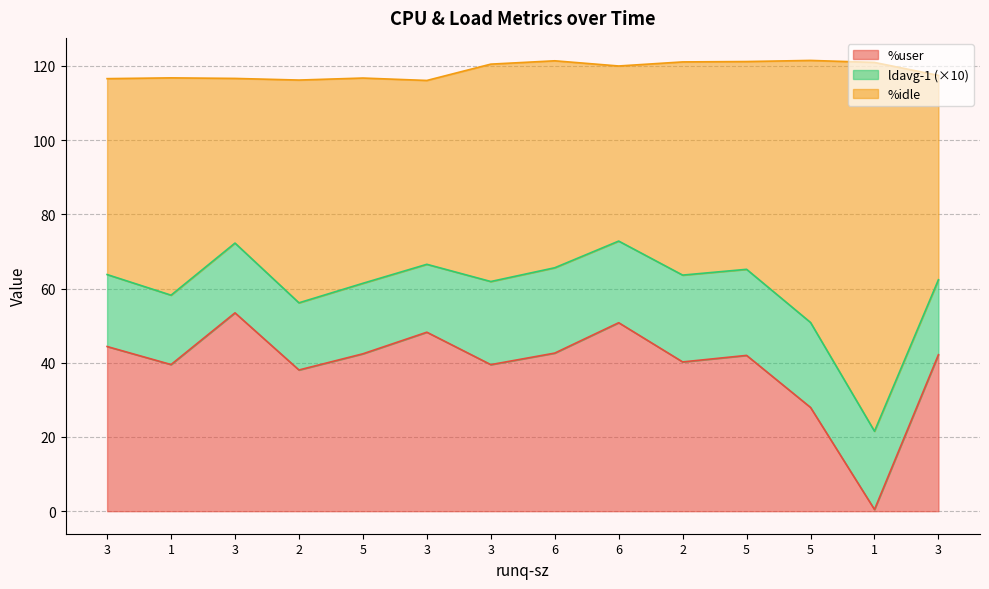

At which label does %idle first exceed 63?

3